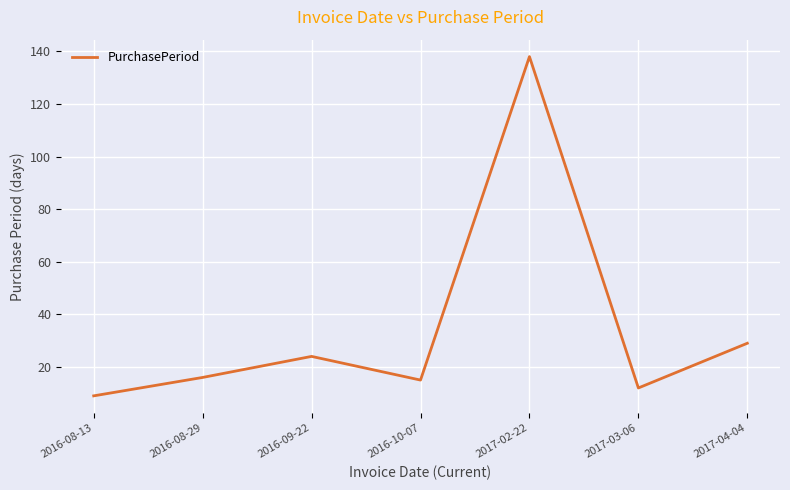

What is the sum of the values at 2017-03-06 and 2016-08-29?

28